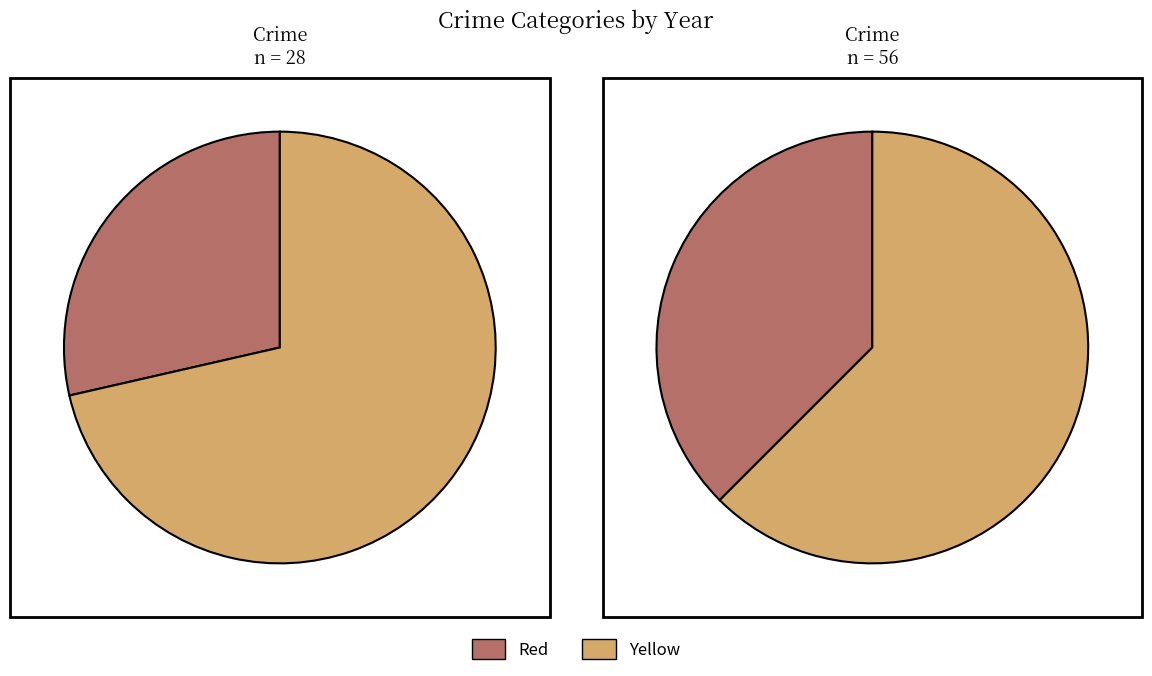

Is it true that Total is 50% of the pie?

True